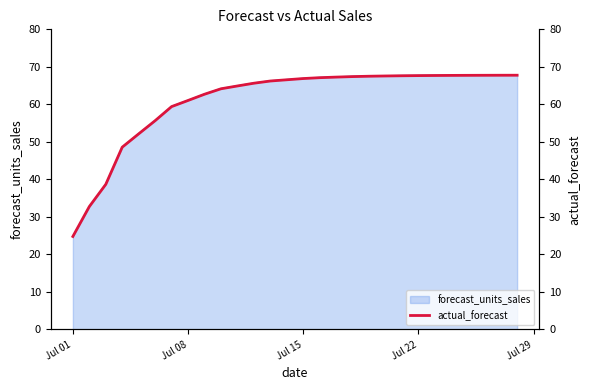

Which category has the lowest value in the forecast_units_sales series?

Jul 01